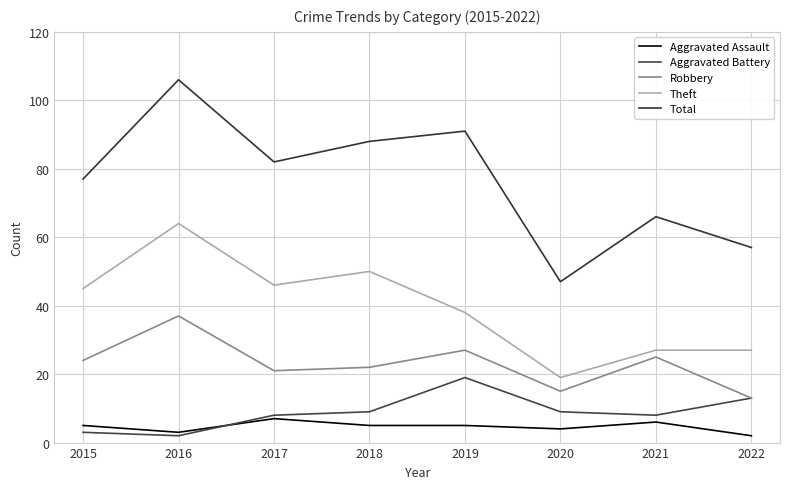

At which label does Theft first exceed 45?

2016